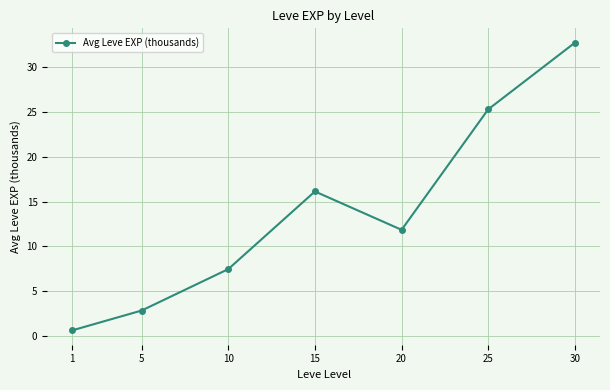

At which category does the data reach its first local peak?

15